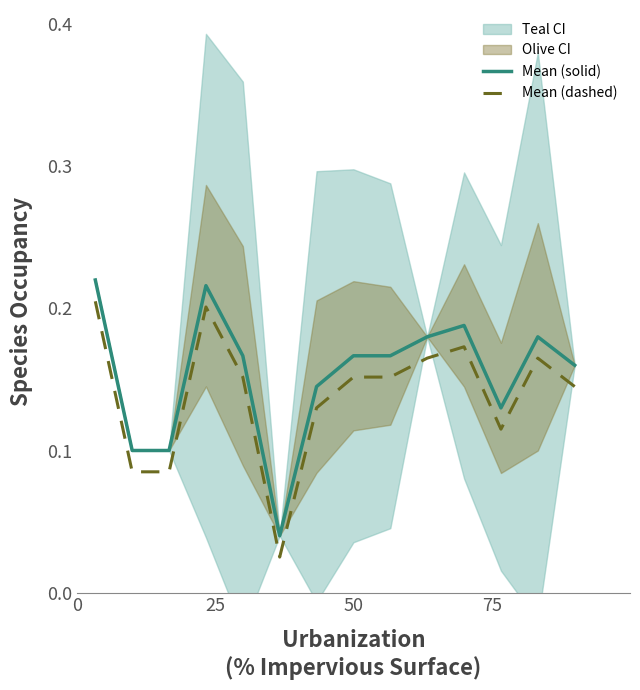

True or false: Mean (dashed) and Mean (solid) cross at least once.

False